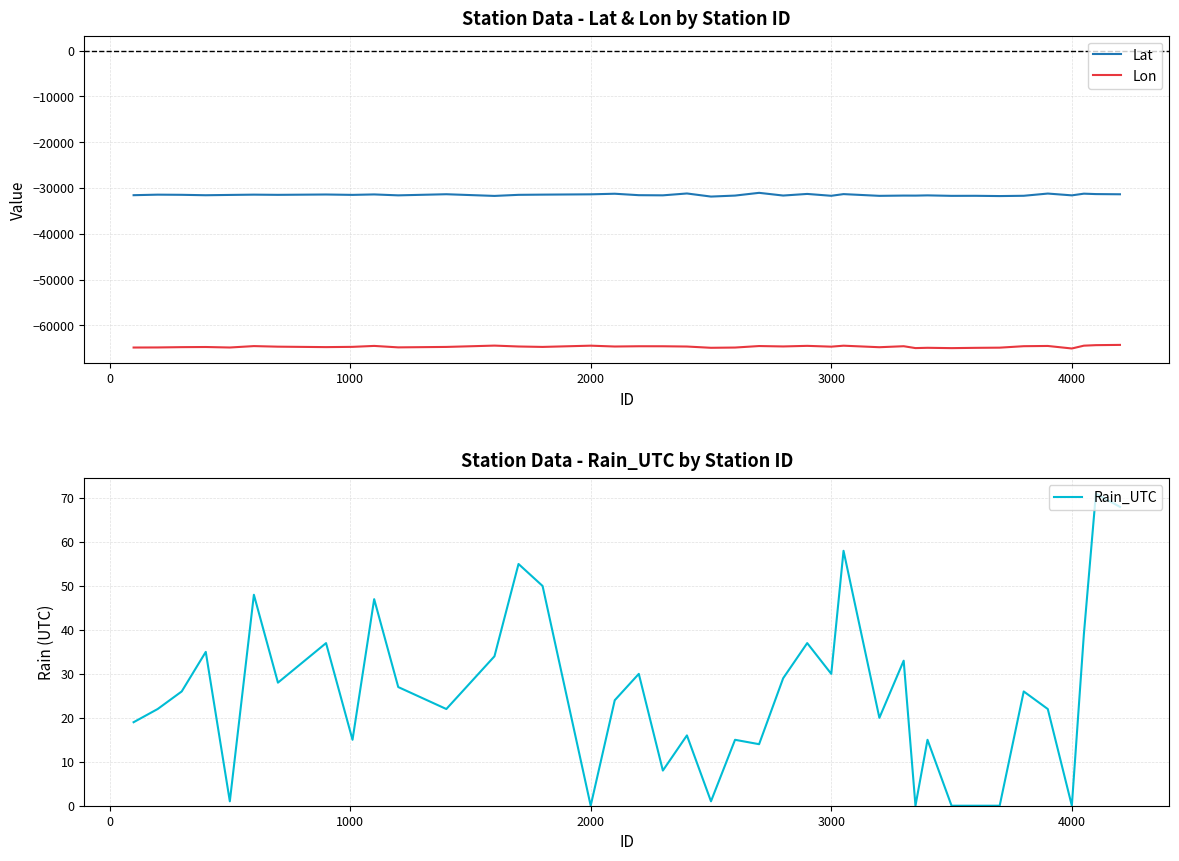

True or false: Lon and Lat intersect in this chart.

False